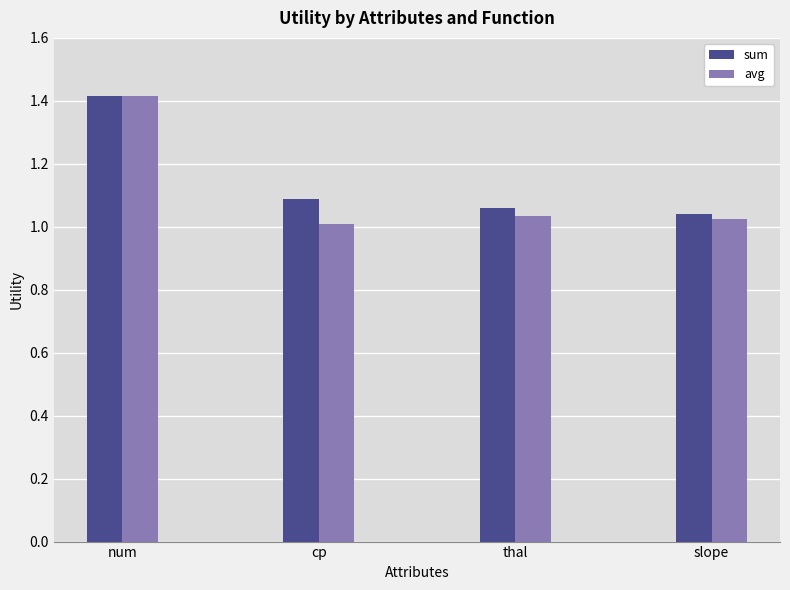

At which label does sum reach its minimum?

slope